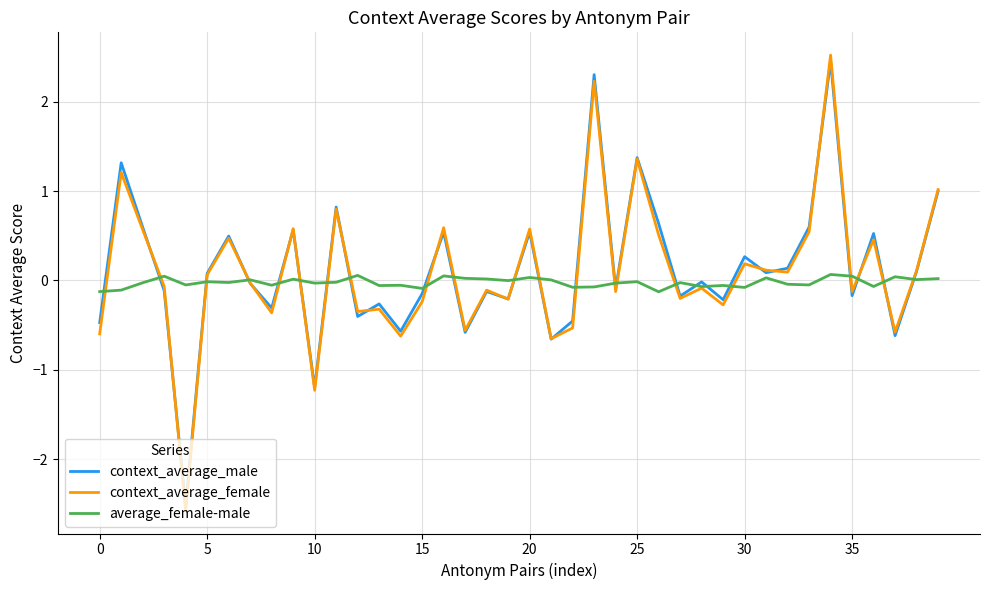

Which series has the largest range (max minus min)?

context_average_female